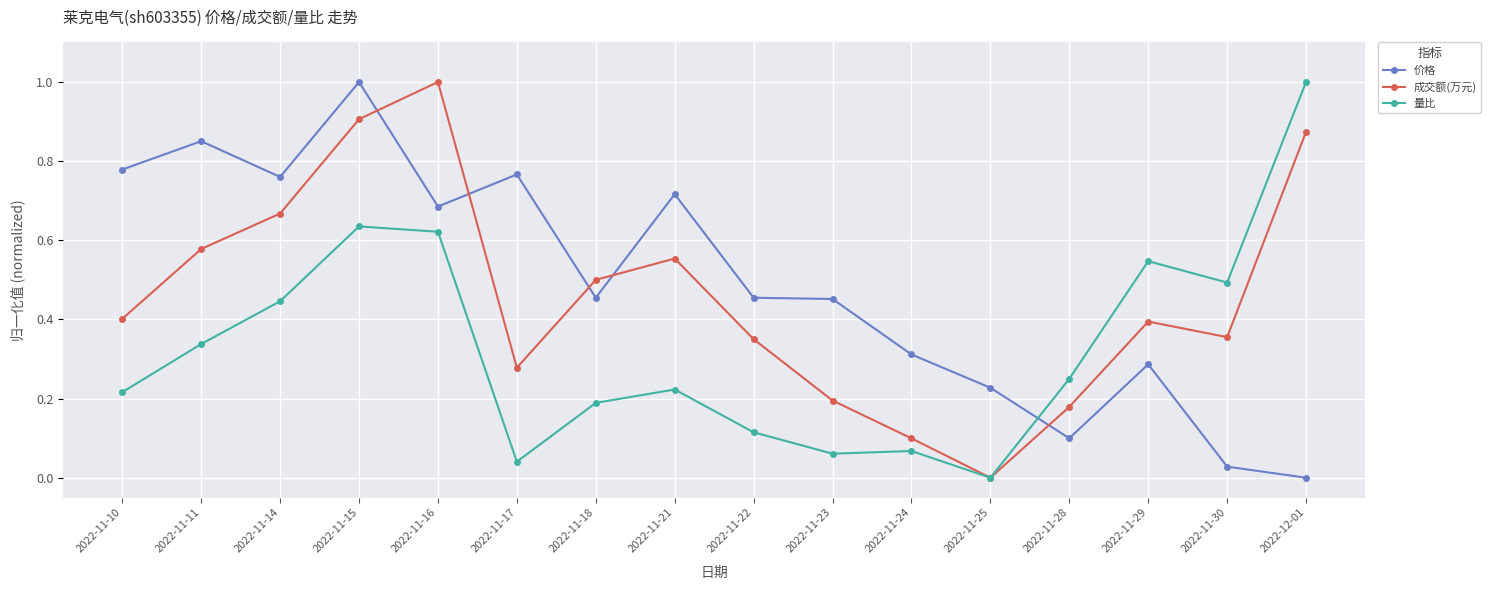

What is the maximum value for 成交额(万元)?

1.0